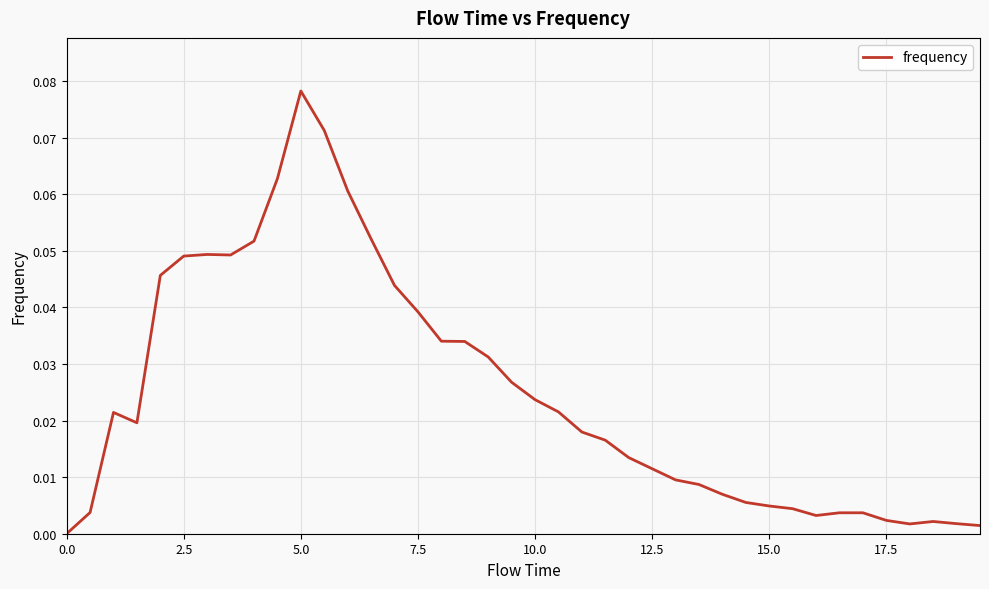

What is the greatest value displayed?

0.1